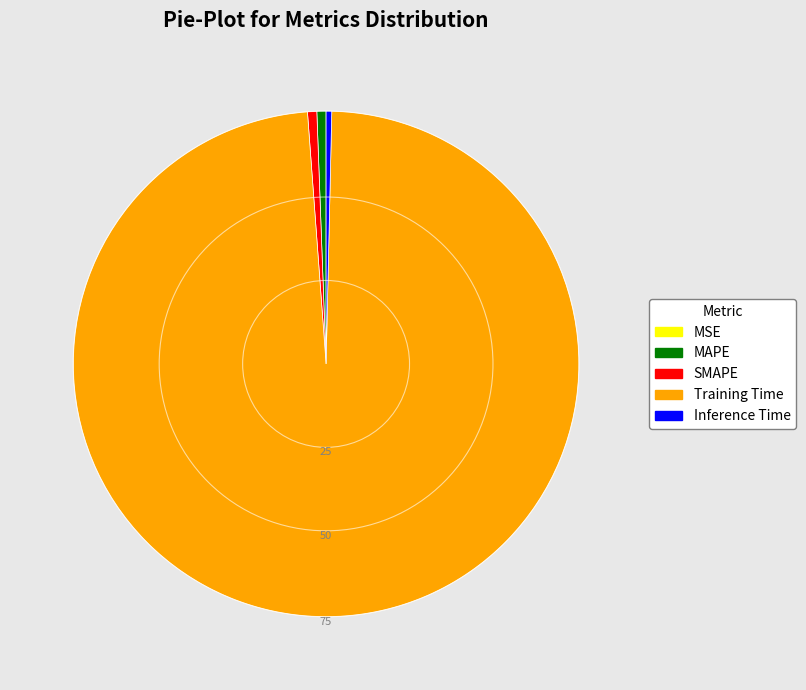

Is the sum of Training Time and MAPE greater than half?

Yes